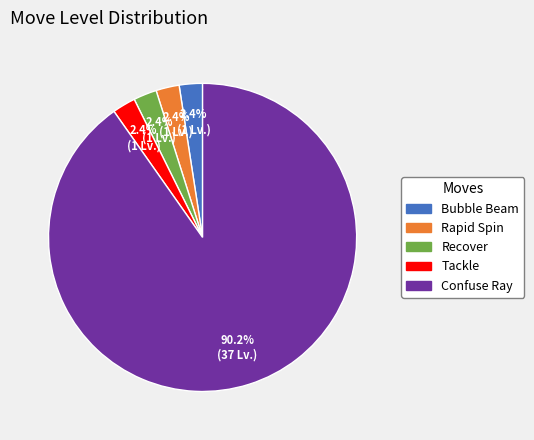

Which category has the biggest portion of the pie?

Confuse Ray